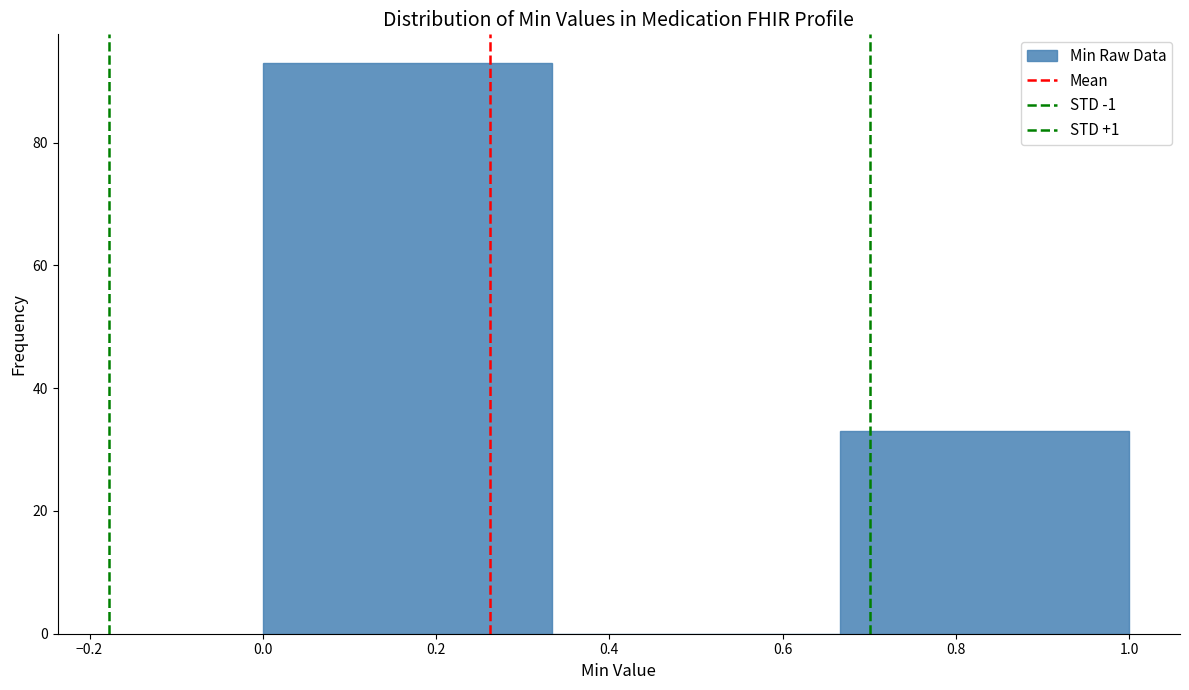

Reading left to right, transcribe this chart: for each bar, give the range it covers on the x-axis and its height. Neither the bar edges nor the heights are printed on the chart, so give them approximately, as read against the axes.

0.00 to 0.34: 94
0.34 to 0.66: 0
0.66 to 1.00: 34